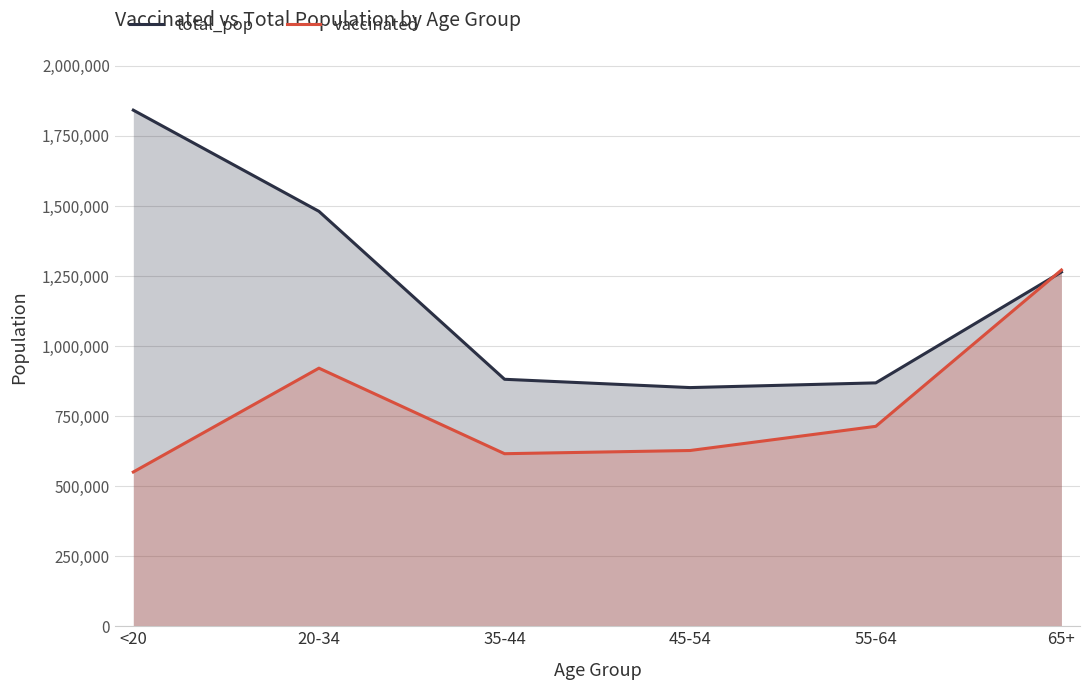

In vaccinated, how many points are lower than both neighbors (excluding endpoints)?

1